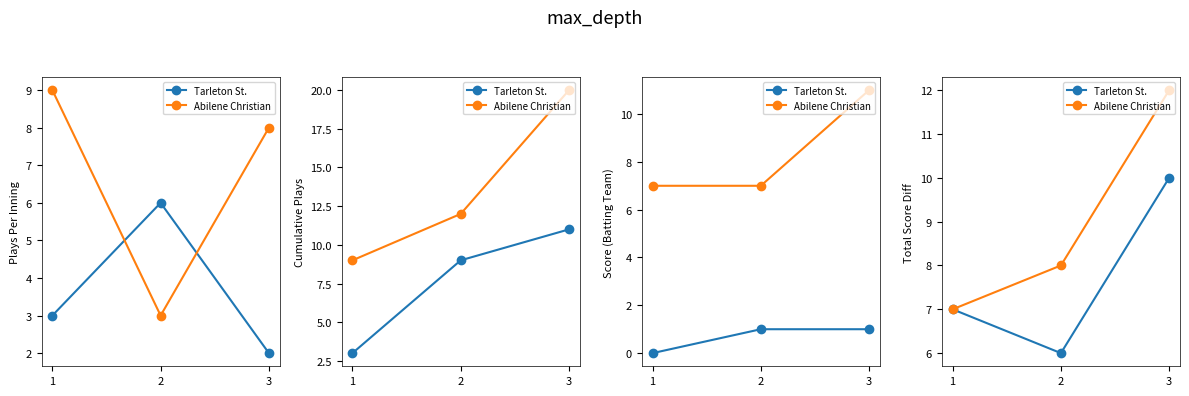

What is the highest value of the Abilene Christian series?

12